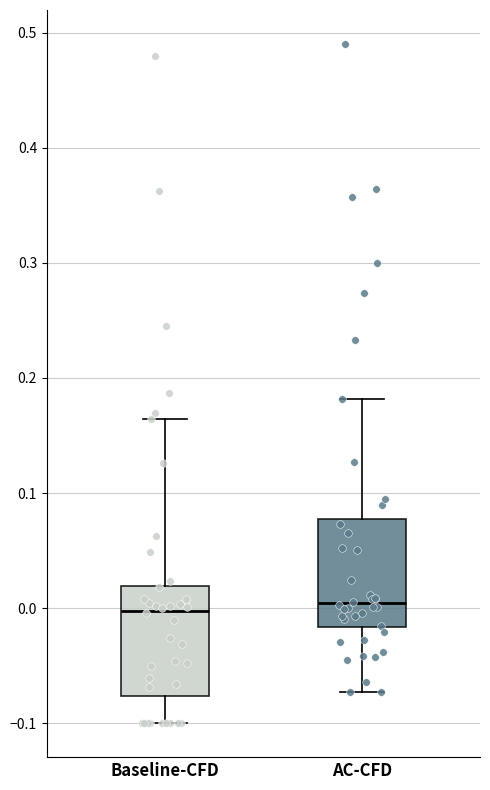

Reading left to right, transcribe this box plot: for each box, give where its median line is, the range the box spans, and where its two whiskers end, as read against the y-axis. The values are not printed on the chart, so give them approximately, as read against the axis.

Baseline-CFD: median 0.00, box -0.08 to 0.02, whiskers -0.10 to 0.16
AC-CFD: median 0.00, box -0.02 to 0.08, whiskers -0.07 to 0.18